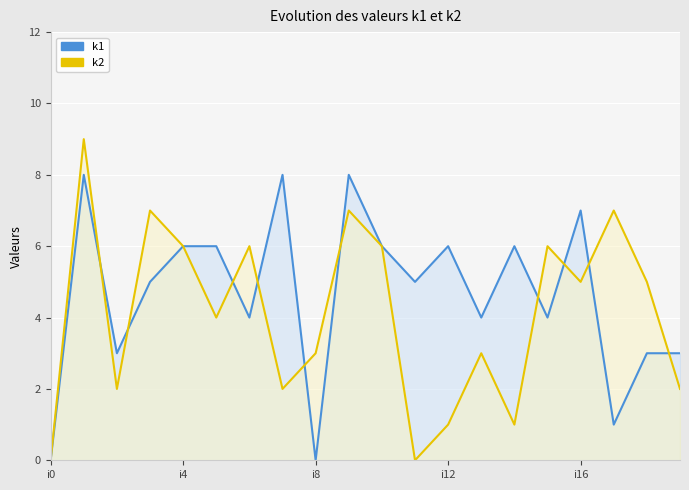

Reading right to left, transcribe all the data shown in this chart.

k1: 3	3	1	7	4	6	4	6	5	6	8	0	8	4	6	6	5	3	8	0
k2: 2	5	7	5	6	1	3	1	0	6	7	3	2	6	4	6	7	2	9	0